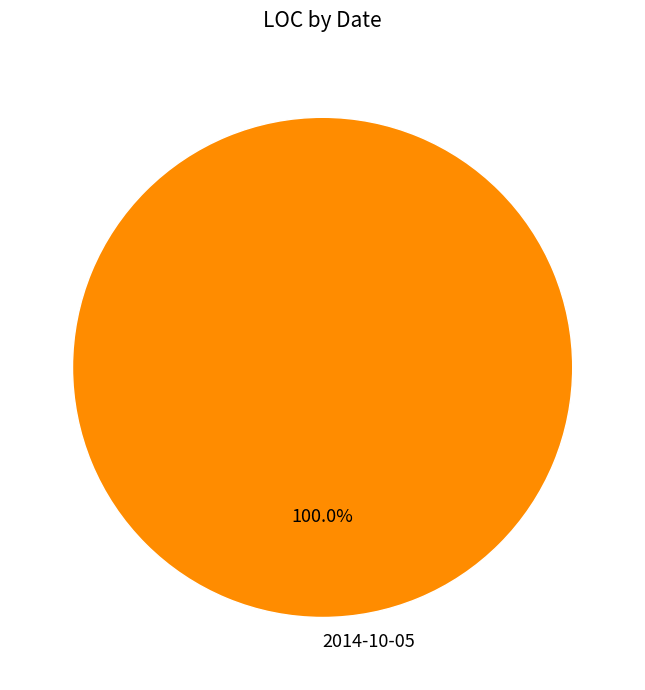

To the nearest percent, what percentage of the pie is 2014-10-05?

100%